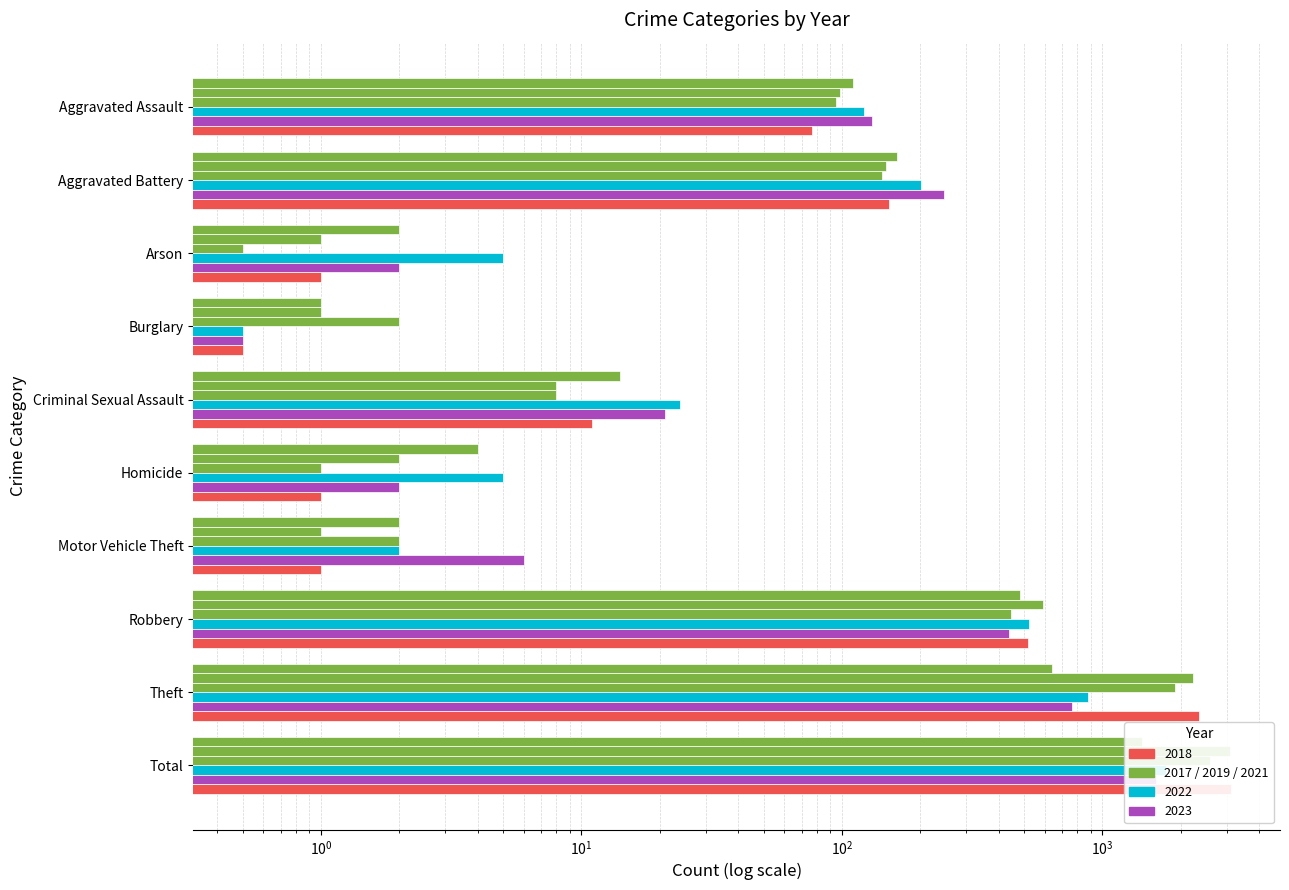

What is the difference between the highest and lowest values at Robbery?

153.0